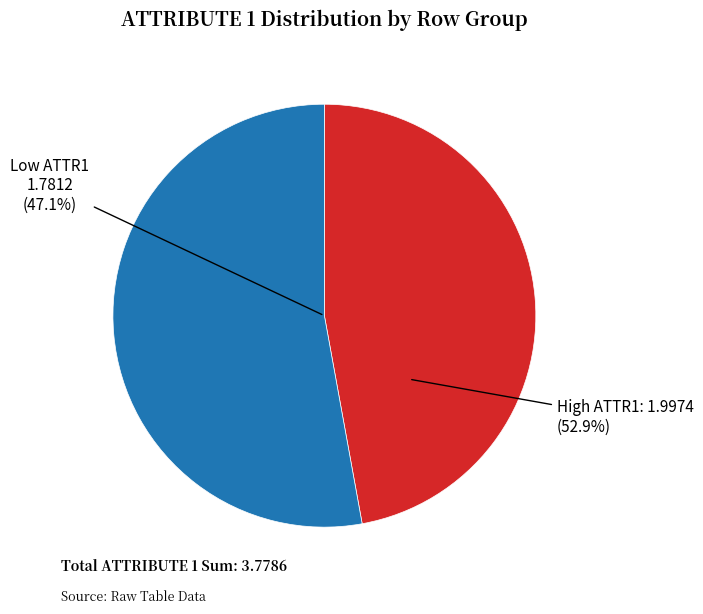

The Row 5 slice represents 25% of the pie. True or false?

False